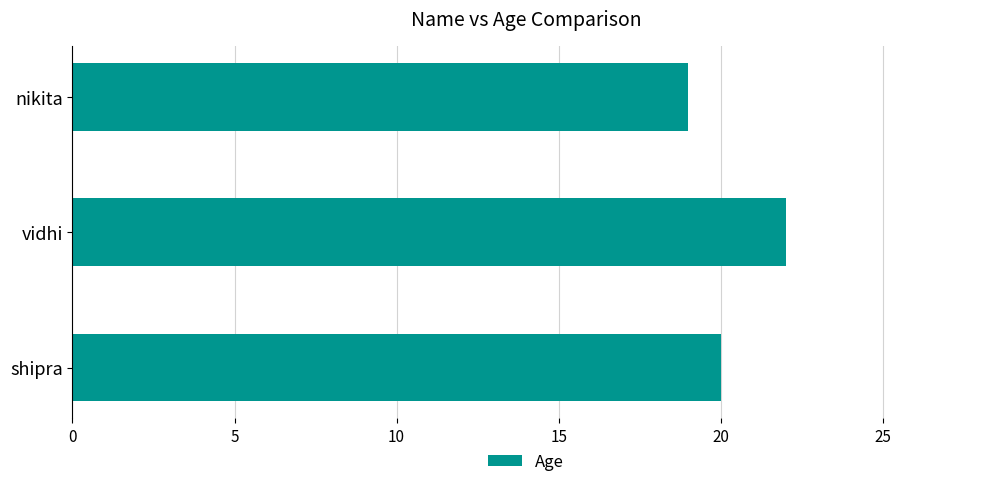

Reading bottom to top, extract all data points from this chart.

20	22	19